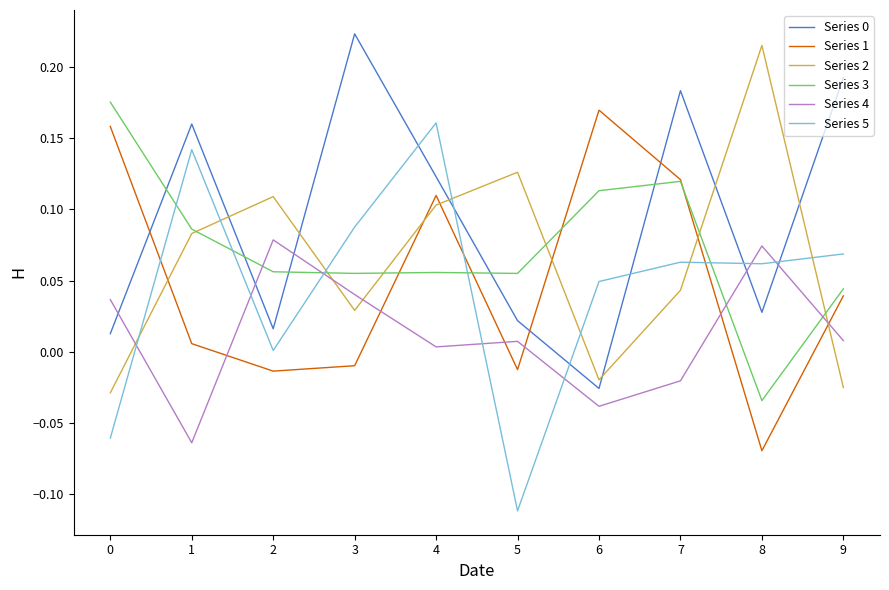

At which category is the sum across all series the highest?

4